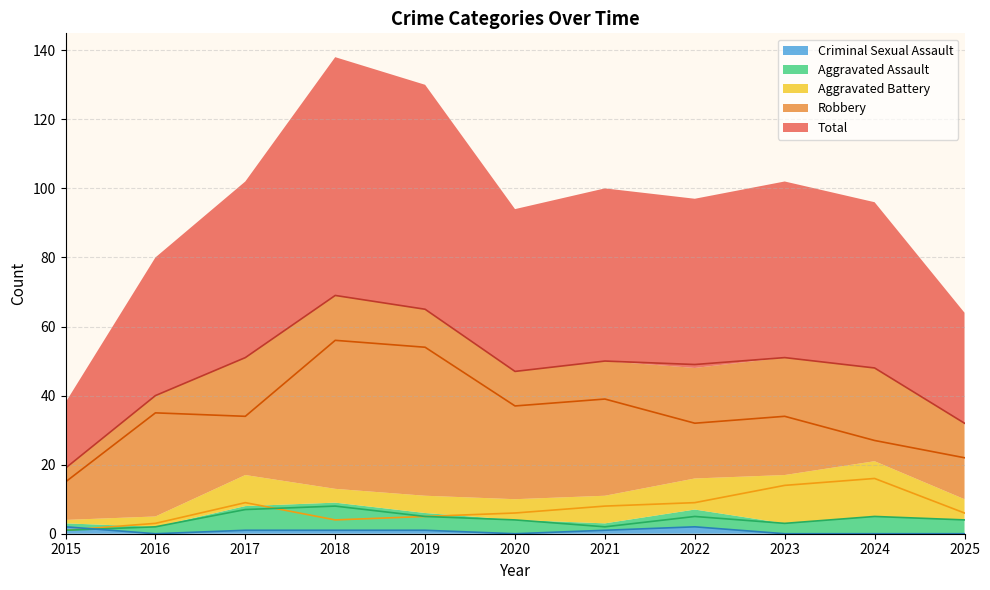

At which category is the sum across all series the highest?

2018